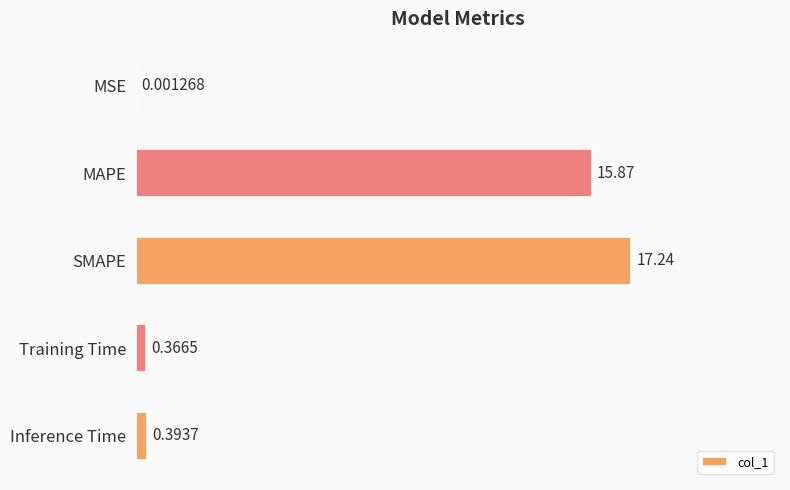

What is the change in value from SMAPE to Inference Time?

-16.8